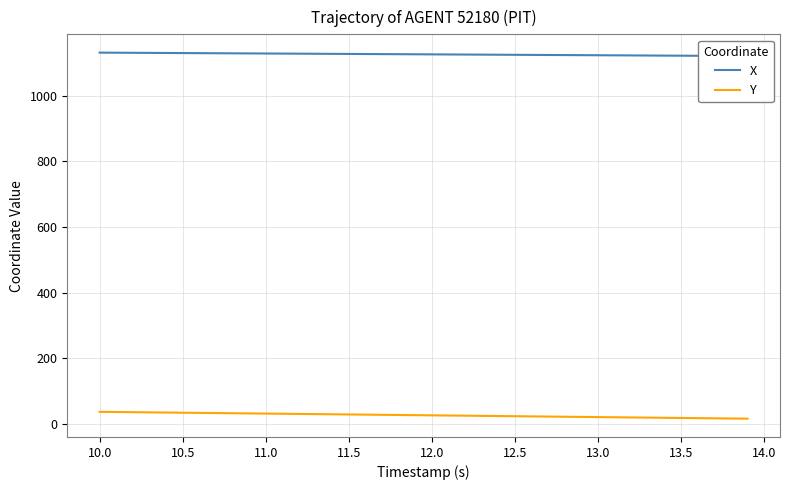

Is this an area chart (filled region under the line)?

No